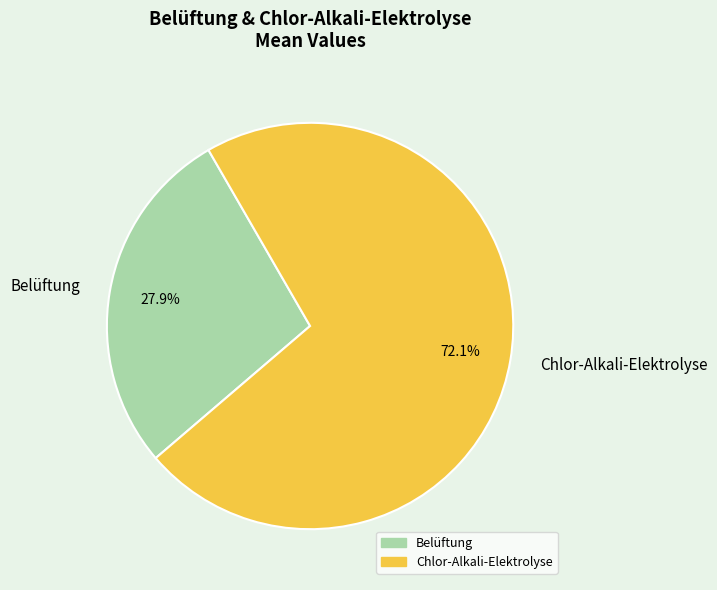

Which slice is the largest?

Chlor-Alkali-Elektrolyse